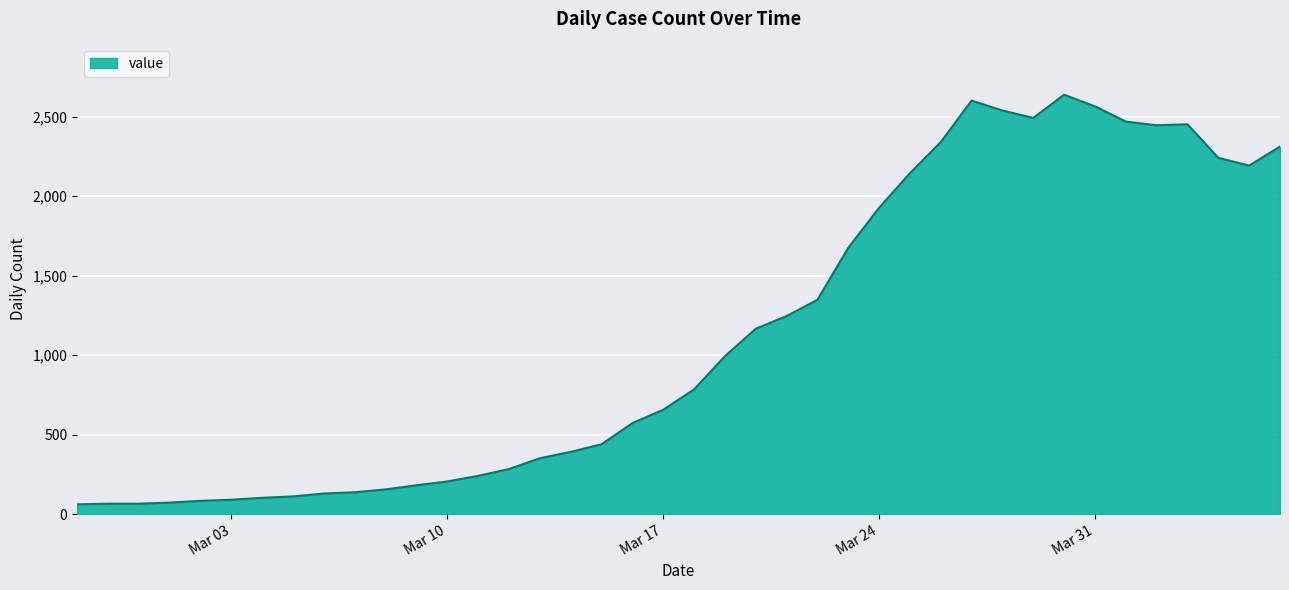

What is the difference between the maximum and minimum values?

2578